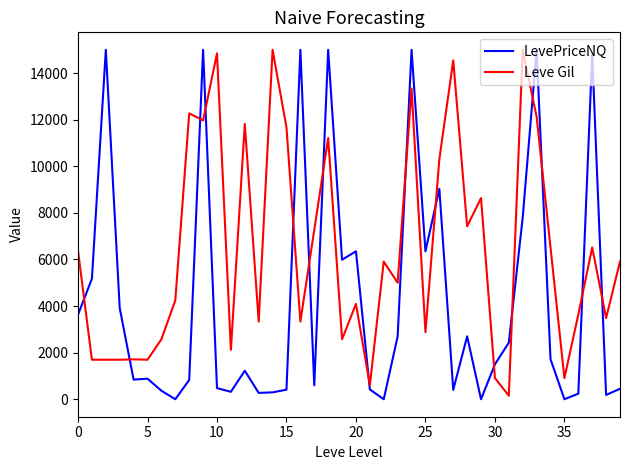

What is the difference between the maximum and minimum values in the LevePriceNQ series?

15000.0